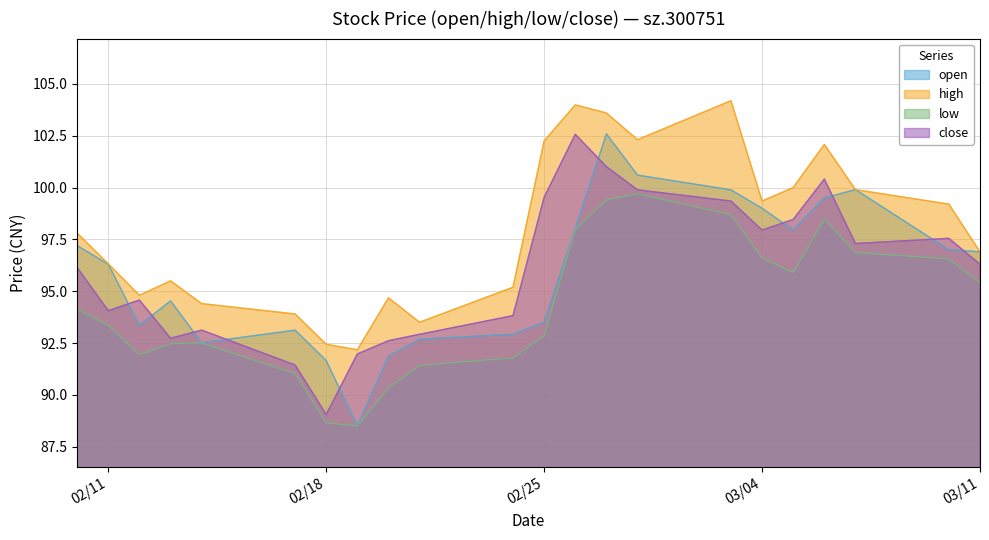

What are all the series names shown in the legend?

open, high, low, close